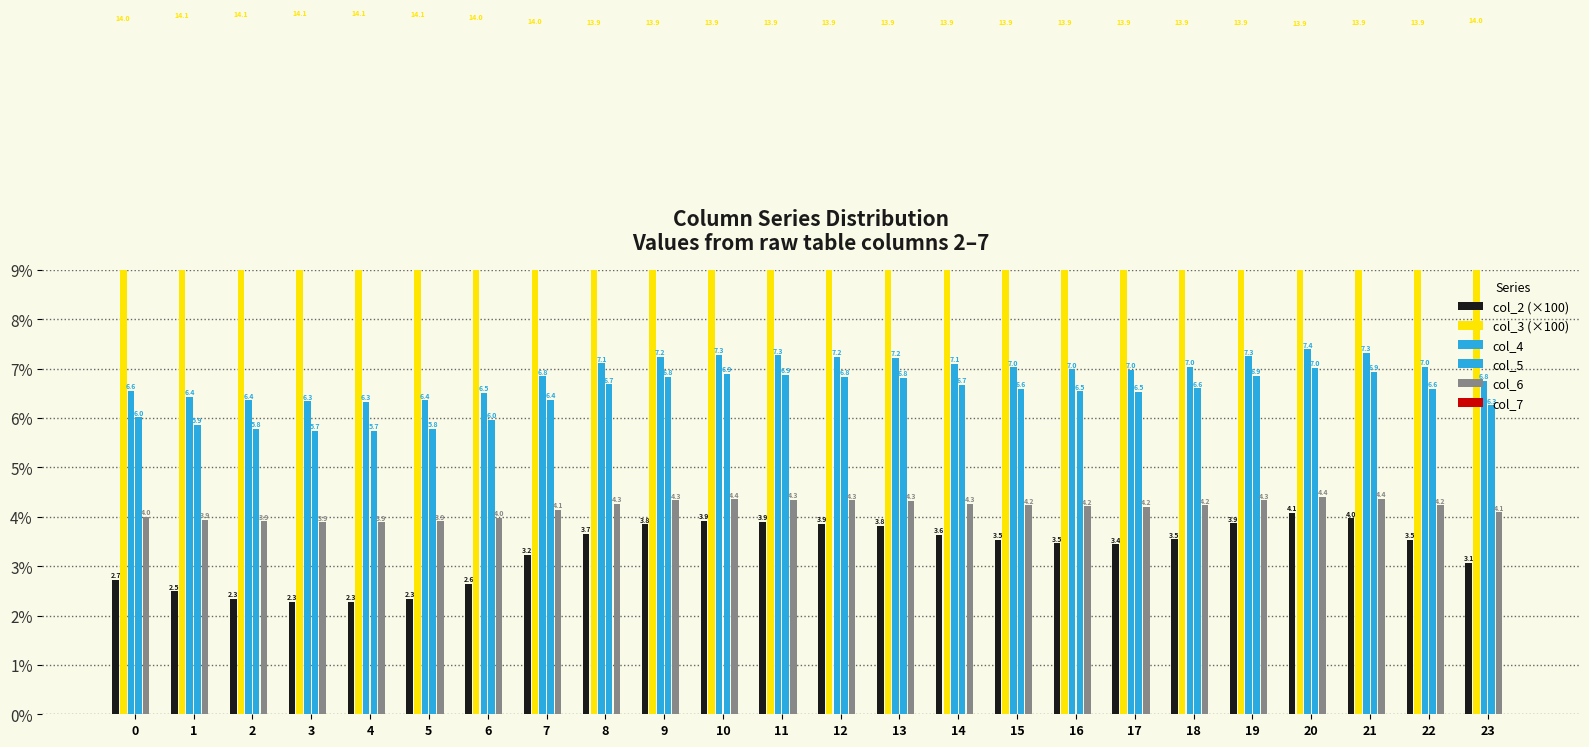

True or false: col_5 has a value of 6.0 at 6.

True